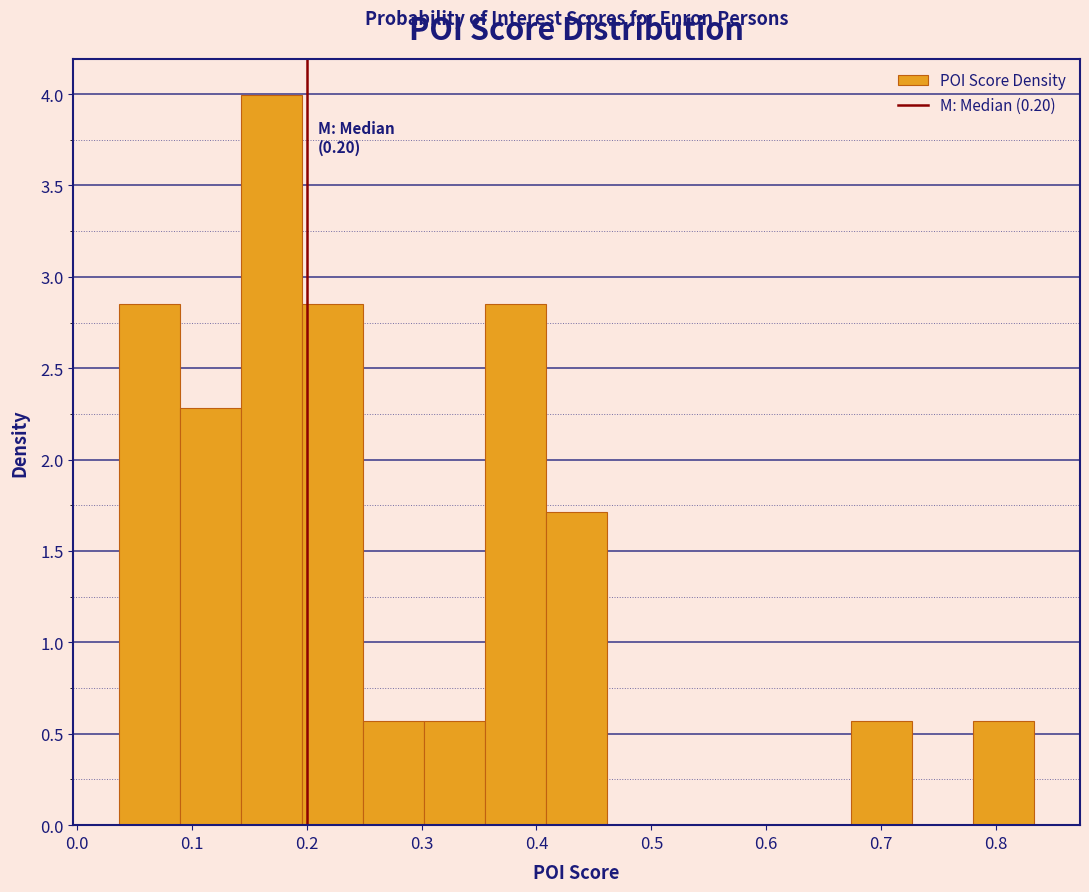

Which range on the x-axis has the tallest bar?

0.14 to 0.20